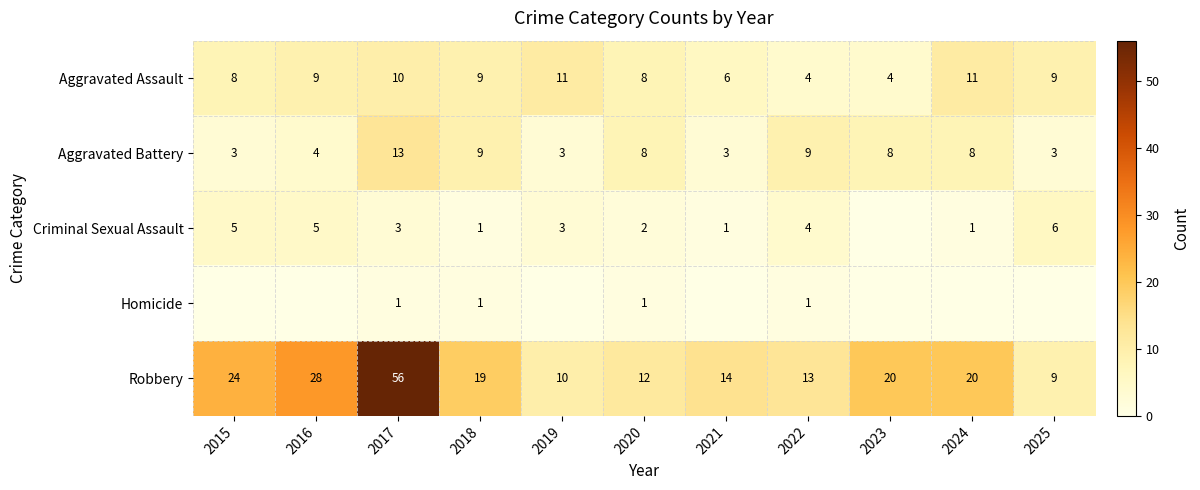

What is the average value of the Aggravated Assault series?

8